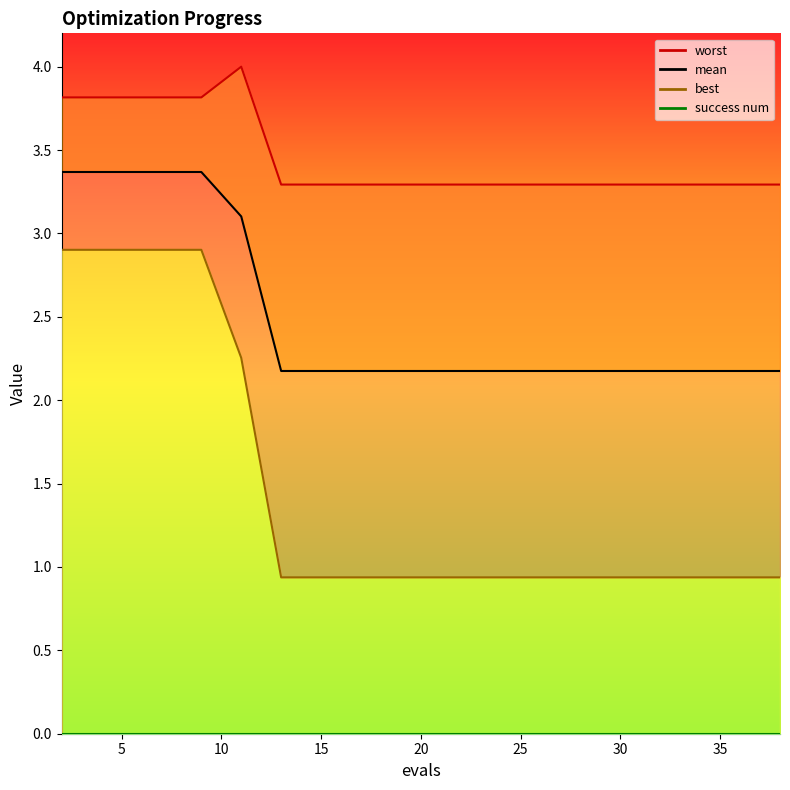

True or false: best and mean cross at least once.

False